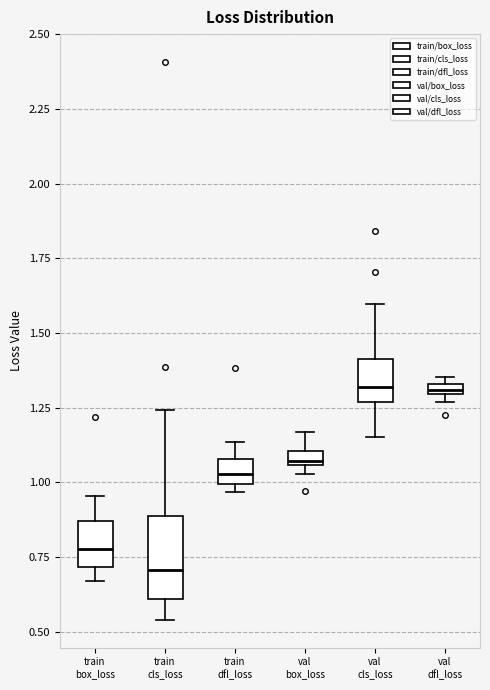

Which box is the tallest, from its lower edge to its upper edge?

train cls_loss